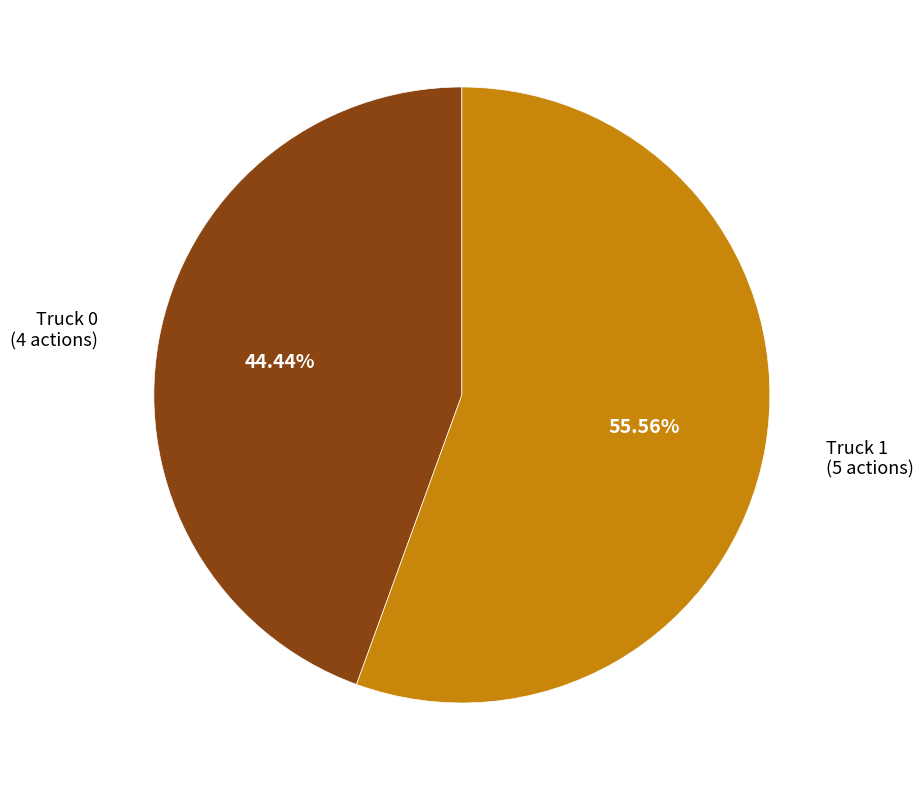

Do Truck 0 and Truck 1 together represent more than half of the pie?

Yes